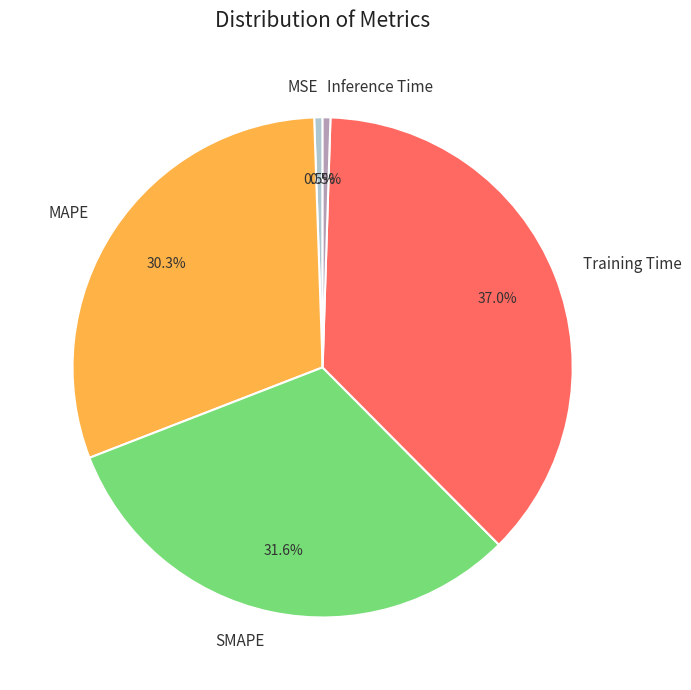

Which slice is the largest?

Training Time